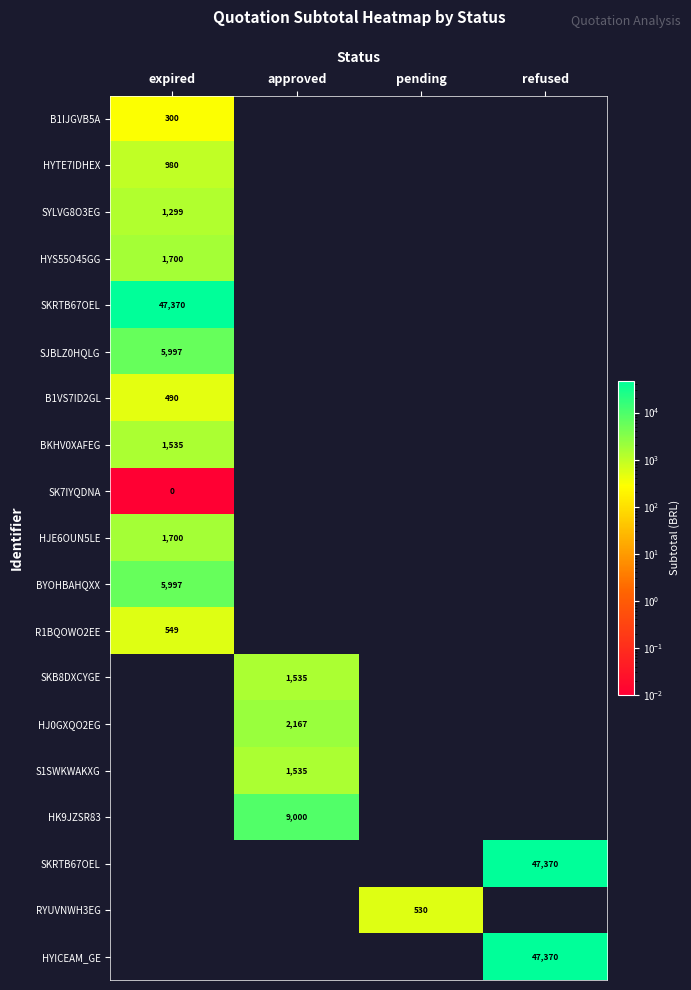

At which category is the sum across all series the highest?

refused